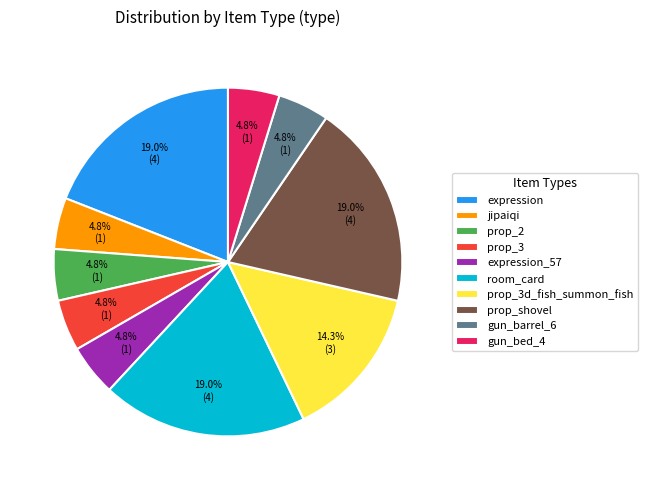

True or false: room_card accounts for 19% of the total.

True